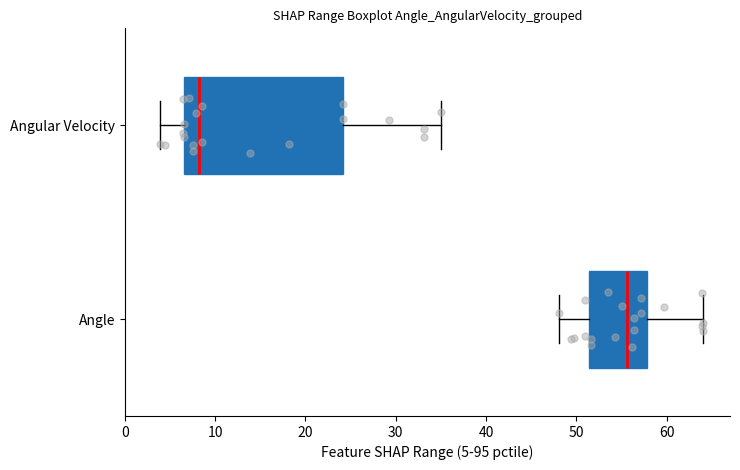

Which box has the furthest to the right median line?

Angle